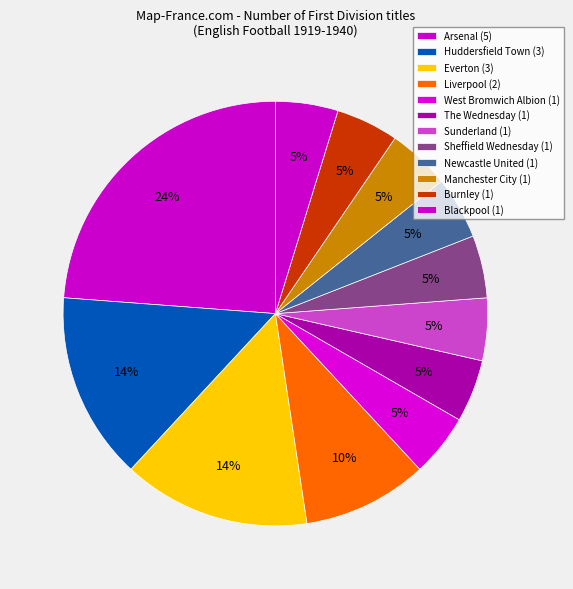

How many segments does this pie chart have?

12